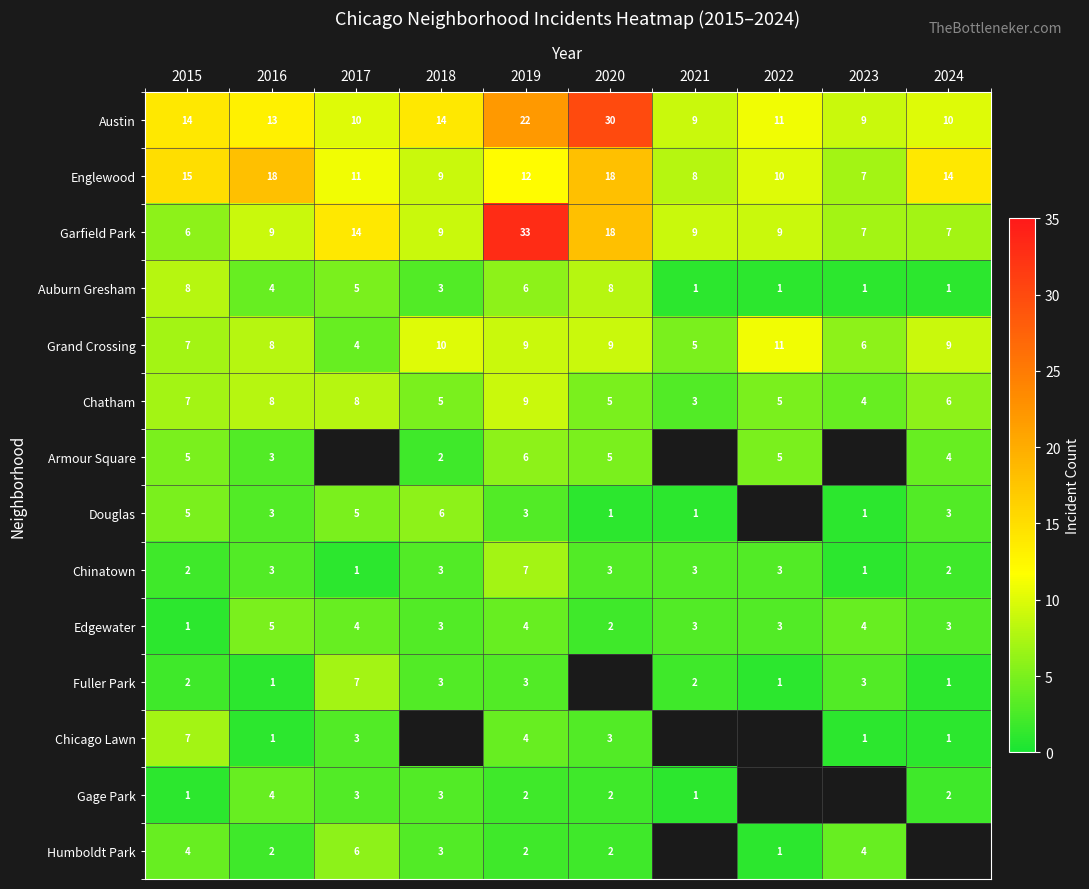

Count the number of categories in the chart.

10